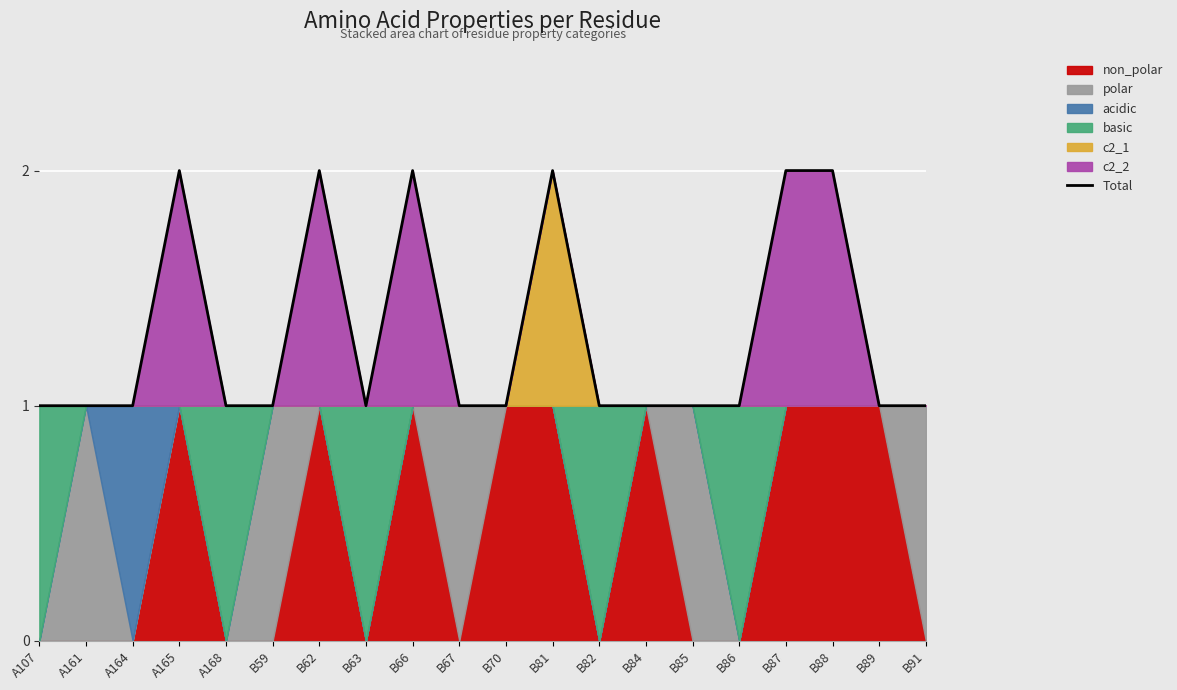

The value at A107 is 1. True or false?

True